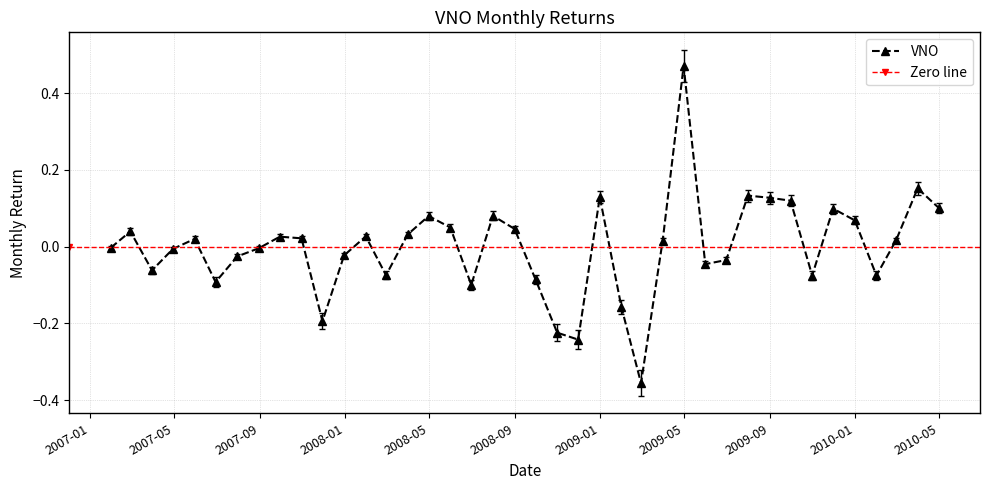

Where does the data first go above 0?

2007-02-28